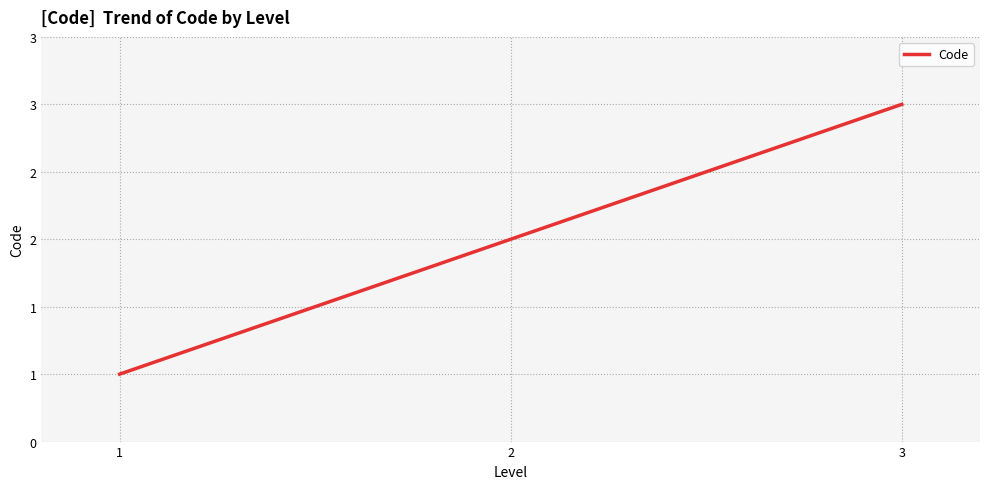

Reading right to left, list all the values displayed in this chart.

3=3	2=2	1=1